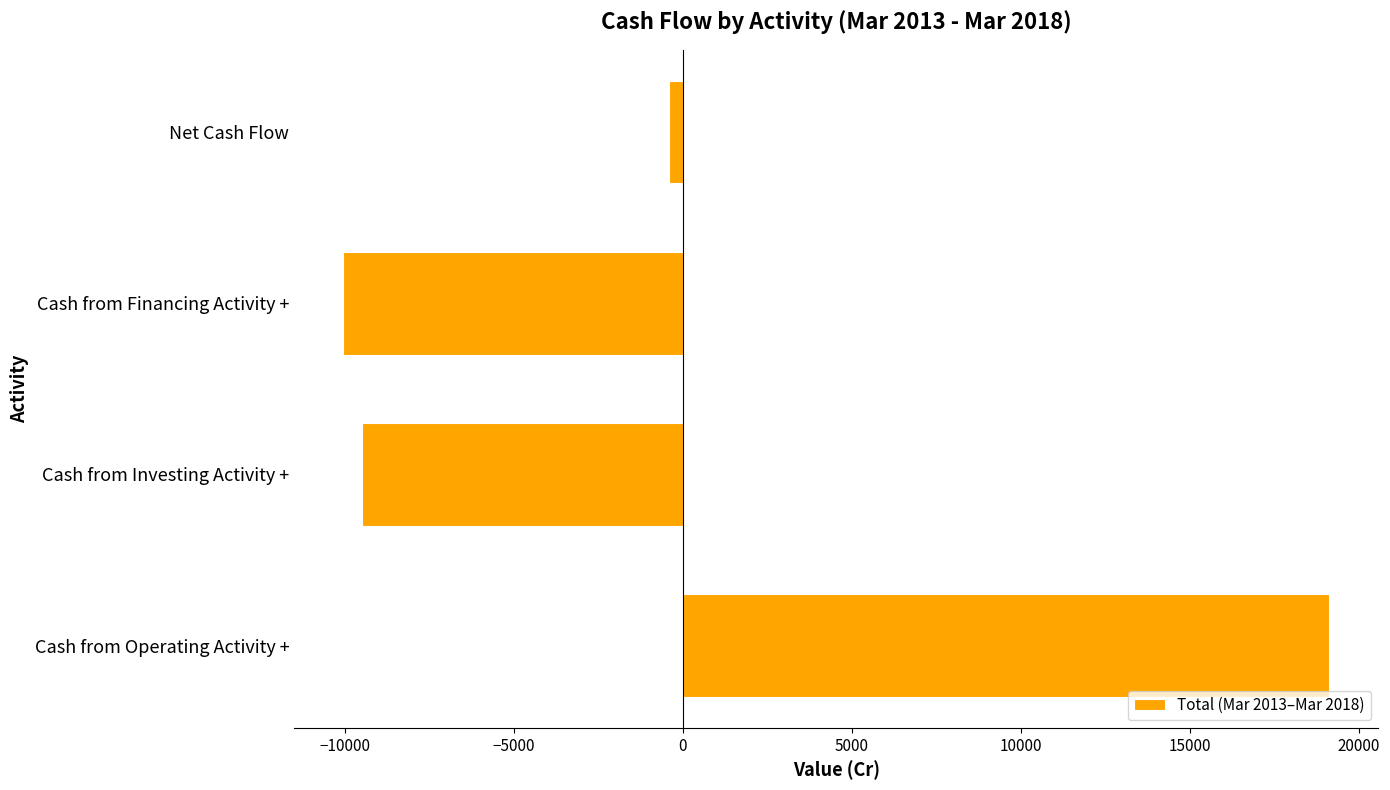

Are the bars horizontal?

Yes